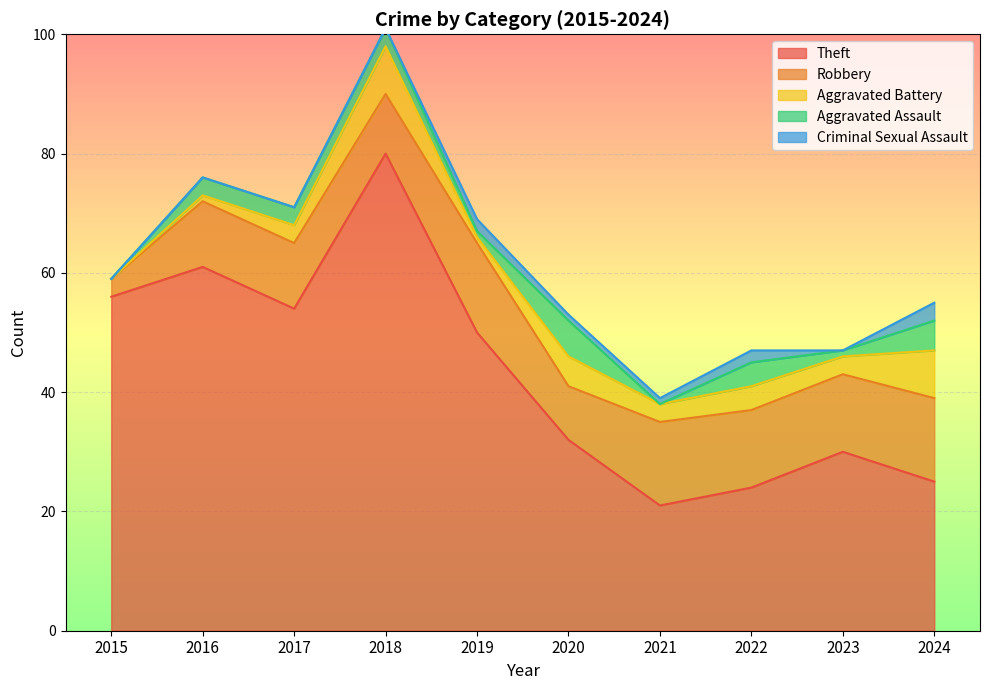

What is the average value of the Robbery series?

11